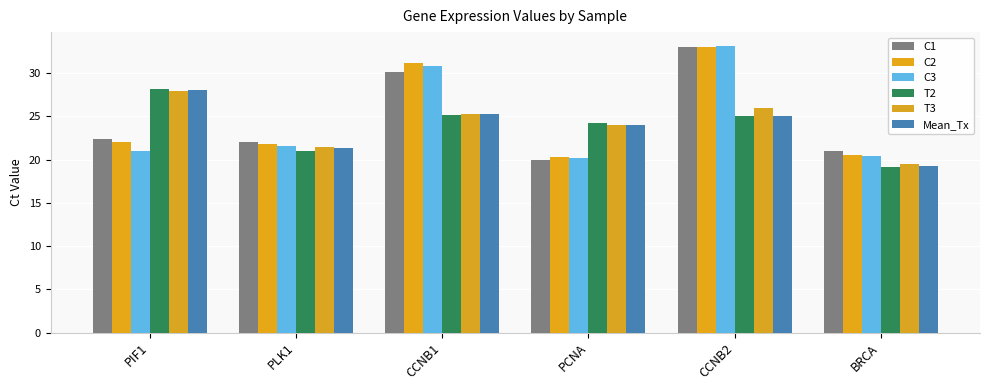

Rank the series at CCNB2 from highest to lowest value.

C3, C1, C2, T3, T2, Mean_Tx